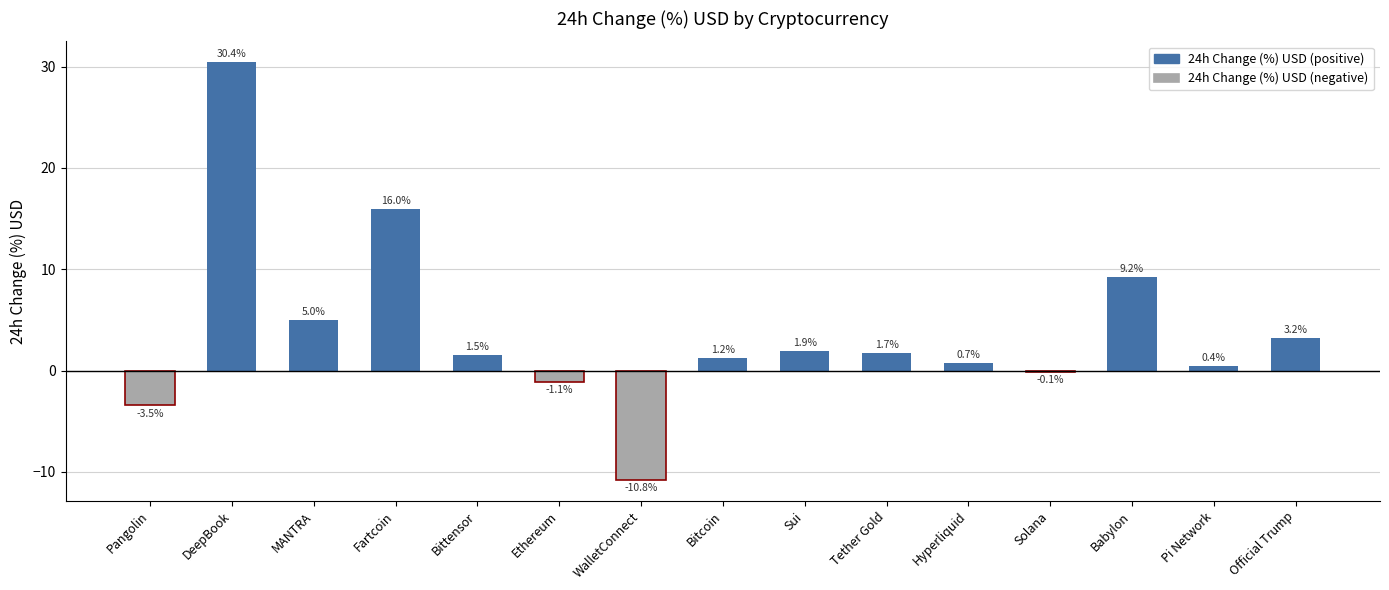

The value at Ethereum is -1.1. True or false?

True